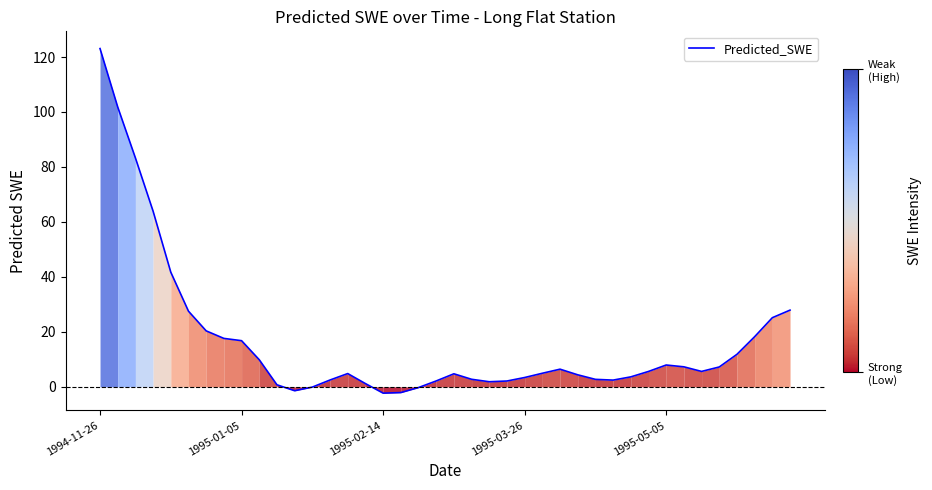

True or false: the data has more than 0 interior local peaks.

True